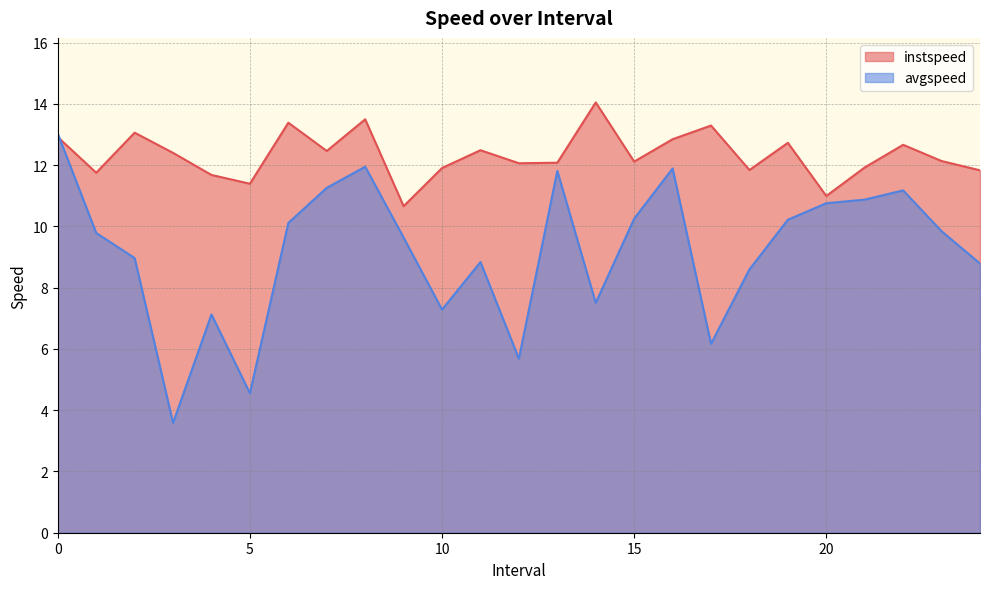

What is the label of the 10th point from the right?

15.0